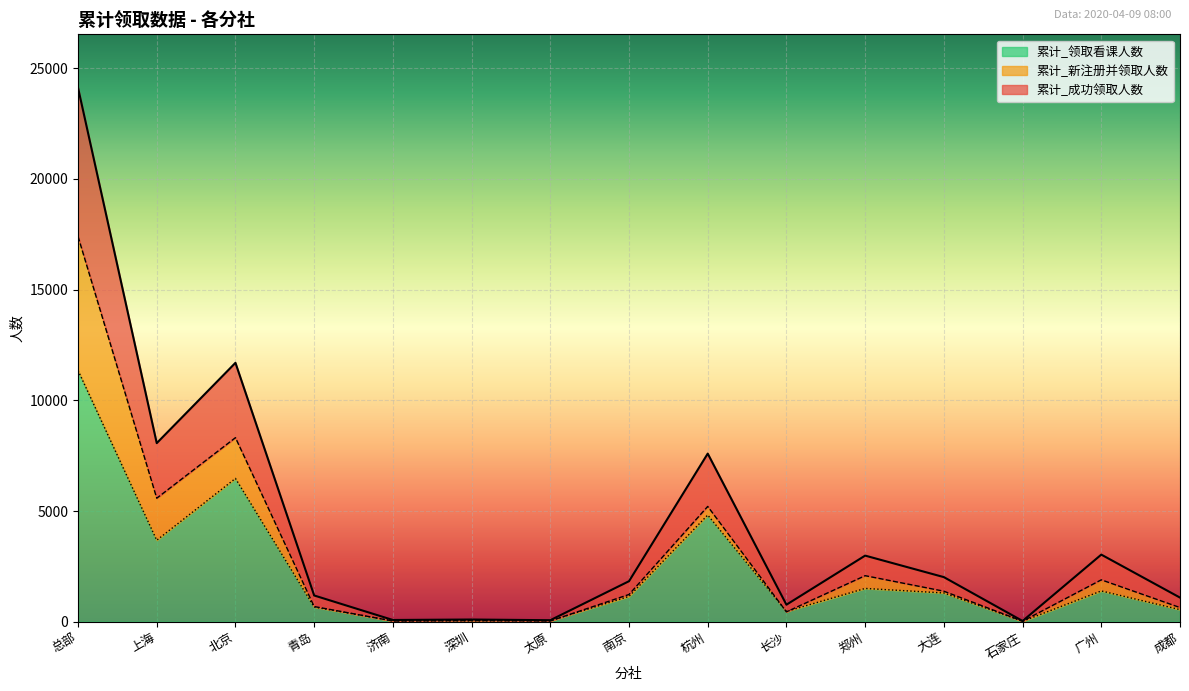

True or false: 累计_新注册并领取人数 has a value of 1378 at 大连.

True